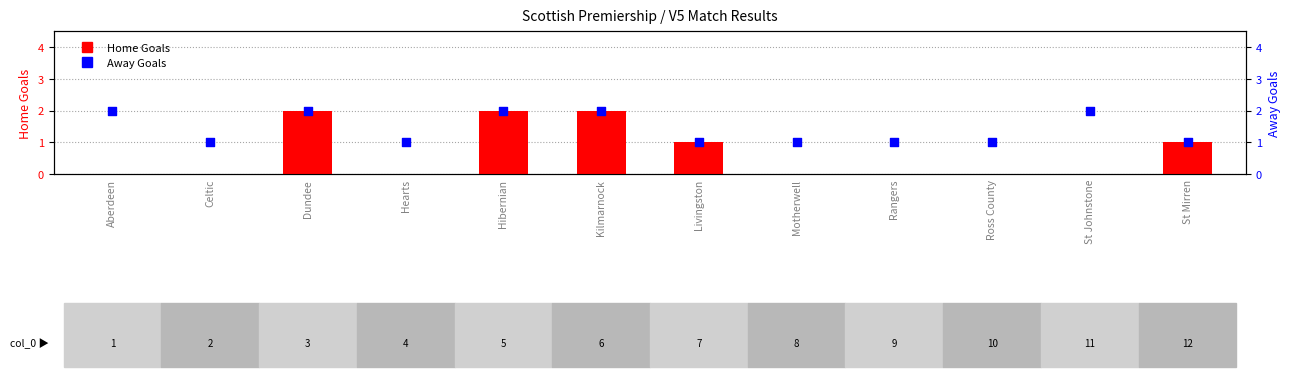

What is the total value across all series at Livingston?

2